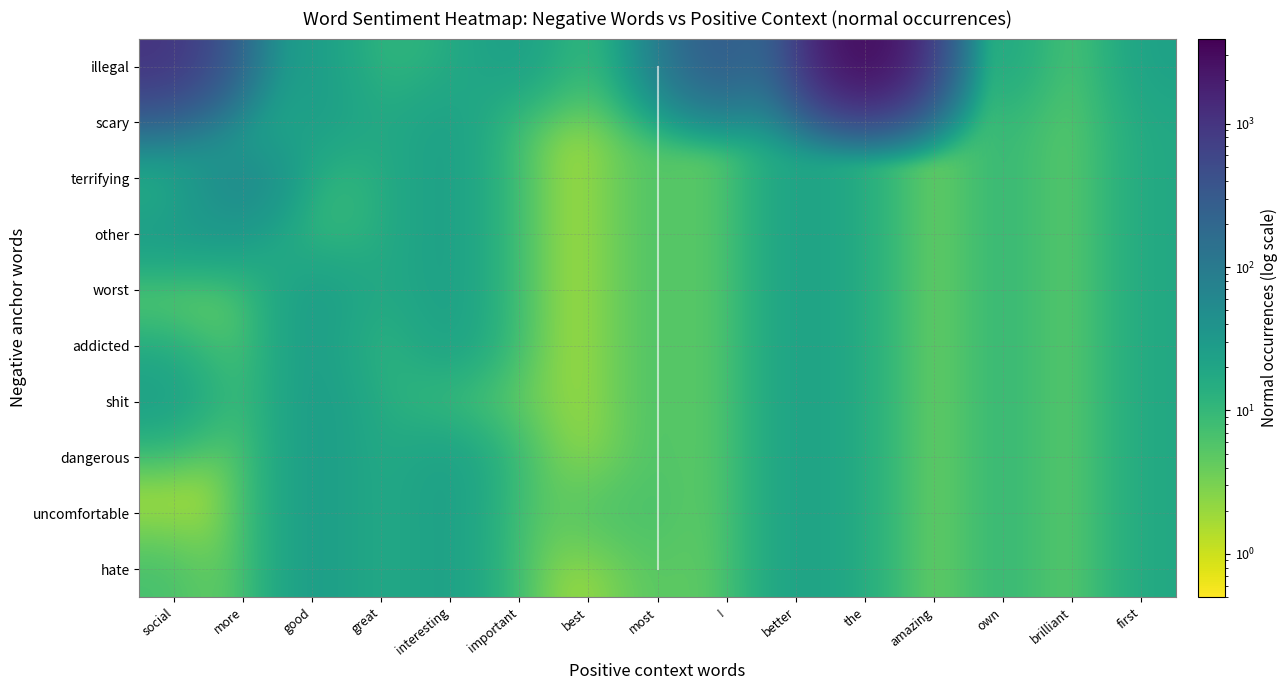

List the series in order of their peak value, highest first.

illegal, scary, terrifying, other, worst, addicted, shit, dangerous, uncomfortable, hate